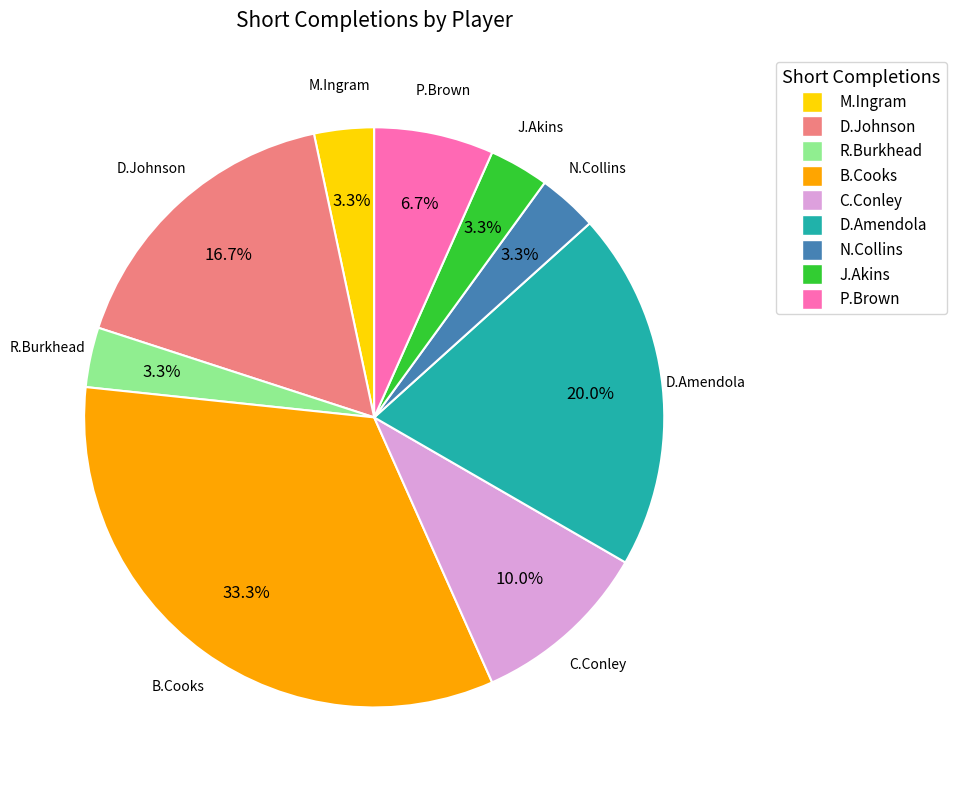

Does any single category account for the majority?

No